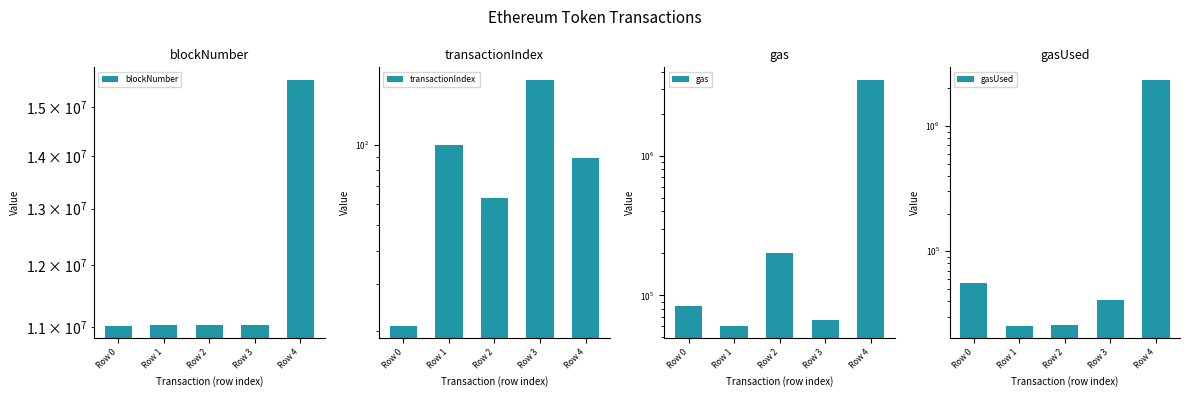

Between Row 2 and Row 4, which series saw the biggest shift?

blockNumber